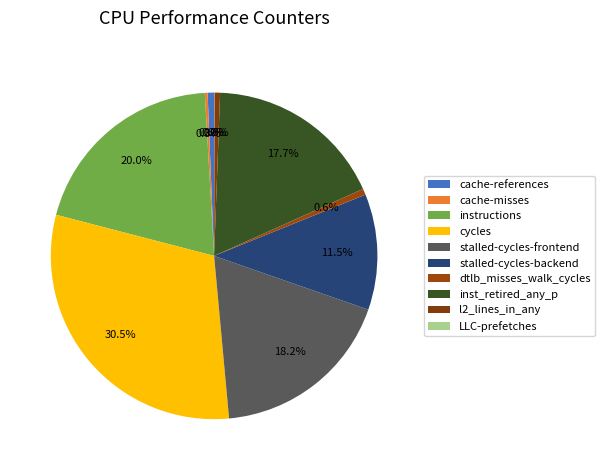

Combined, what portion of the pie is inst_retired_any_p and l2_lines_in_any?

18.2%